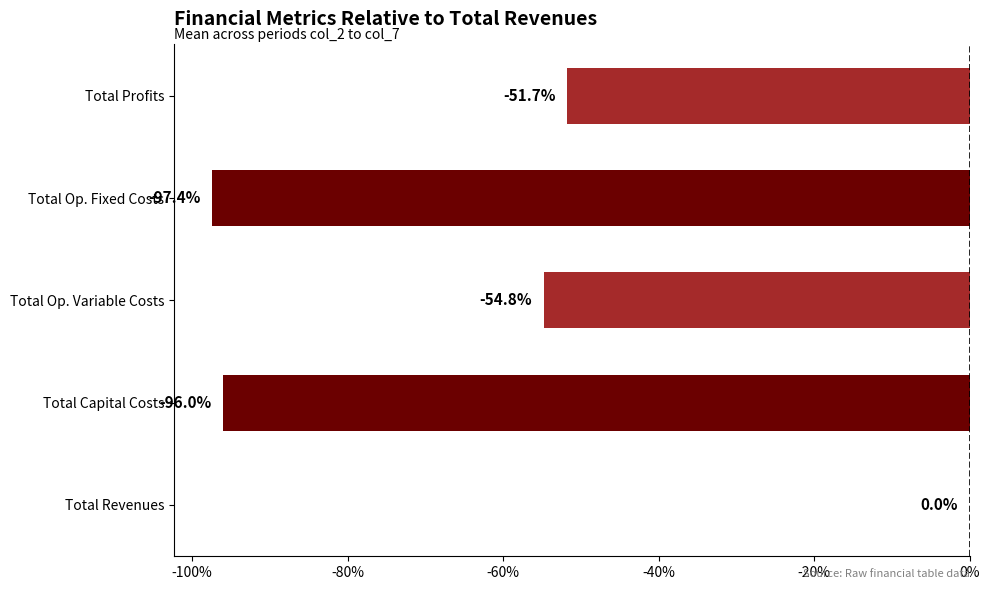

What is the change in value from Total Revenues to Total Op. Variable Costs?

-54.8